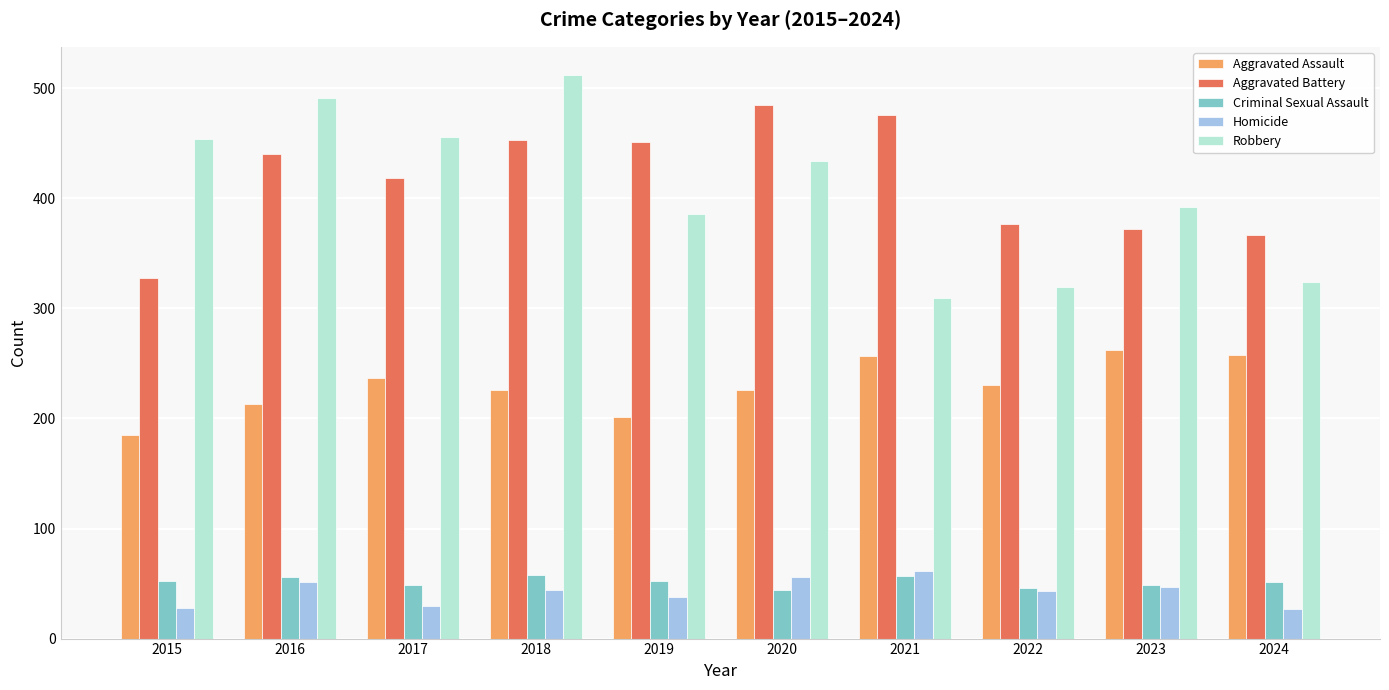

The value of Criminal Sexual Assault at 2018 is 58. True or false?

True